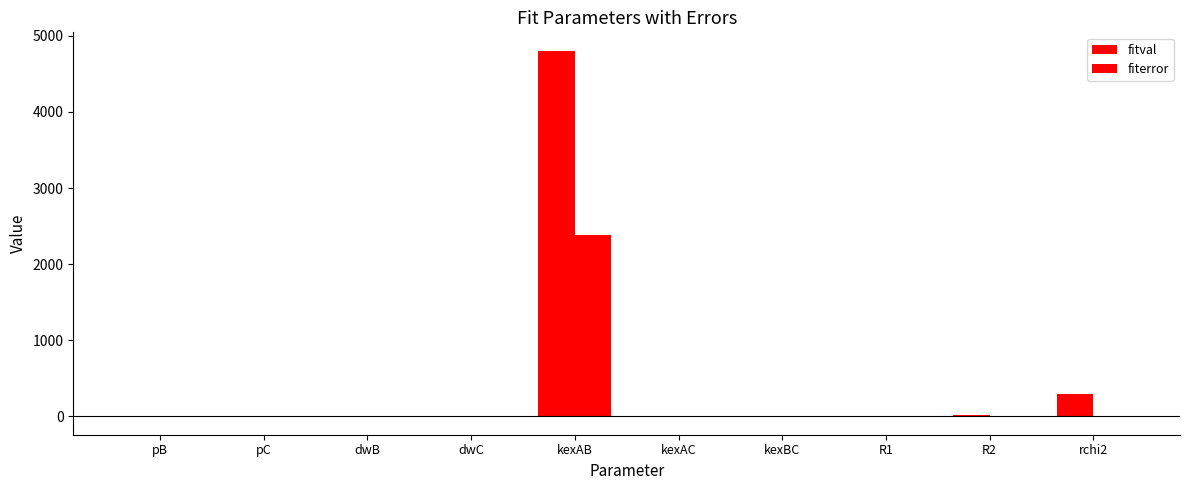

Reading left to right, extract all data points from this chart.

fitval: 0.0	0.0	-2.1	0.0	4805.9	0.0	0.0	7.2	20.1	298.5
fiterror: 0.0	0.0	0.3	0.0	2380.2	0.0	0.0	0.0	0.2	0.0